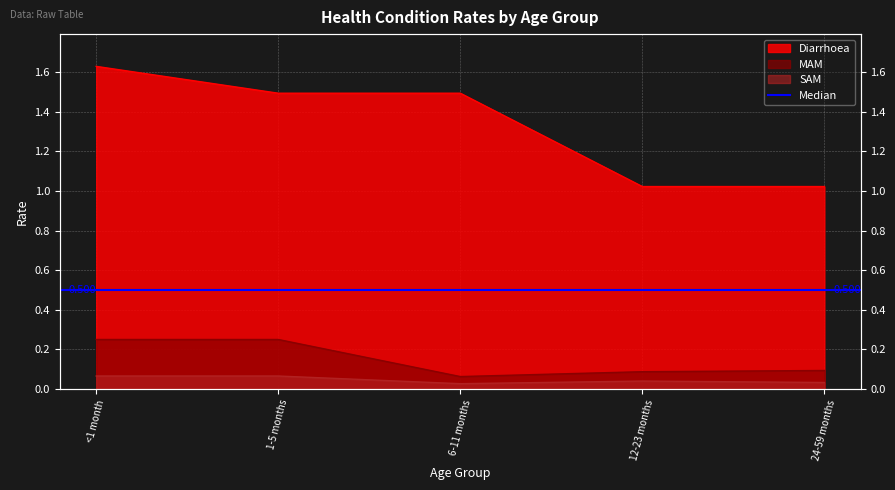

True or false: SAM has a value of 0.0 at 24-59 months.

False